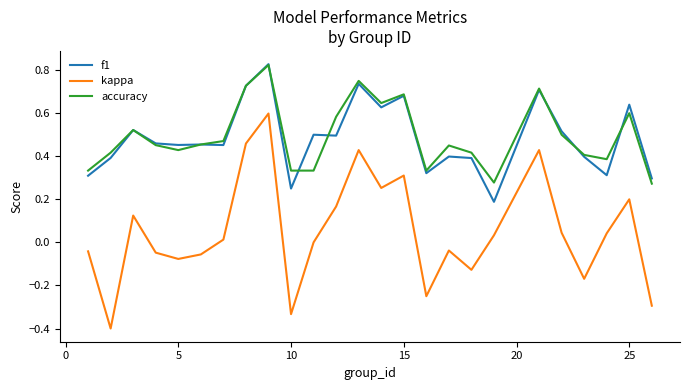

True or false: kappa and f1 cross at least once.

False